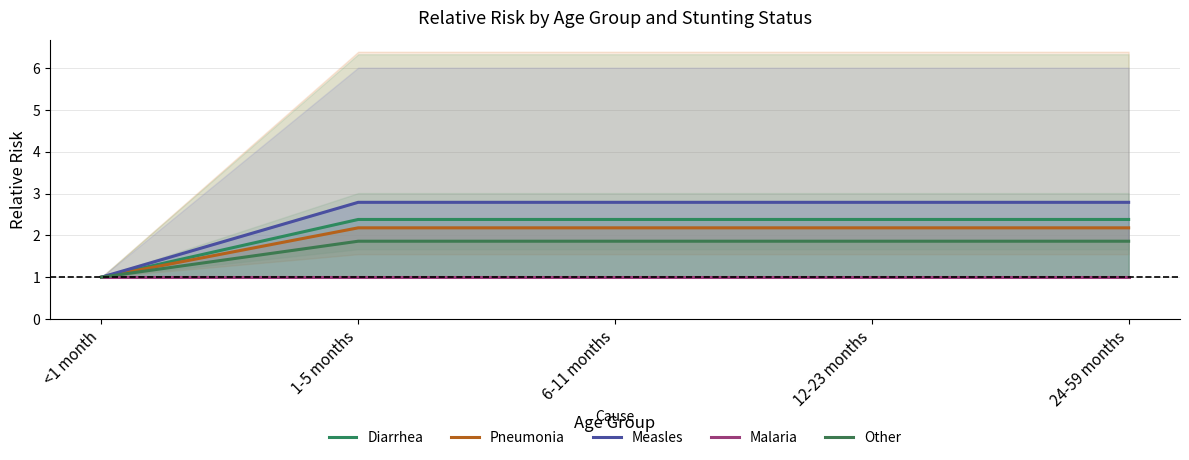

True or false: Measles has a value of 3.8 at 24-59 months.

False